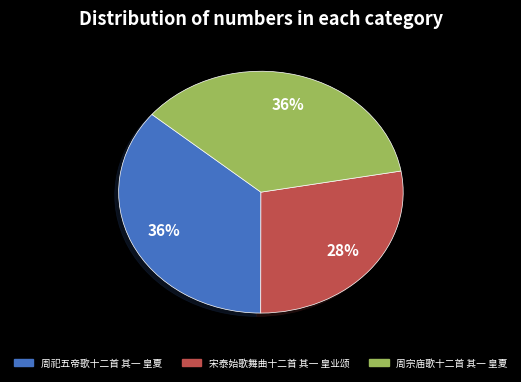

Does any single category account for the majority?

No